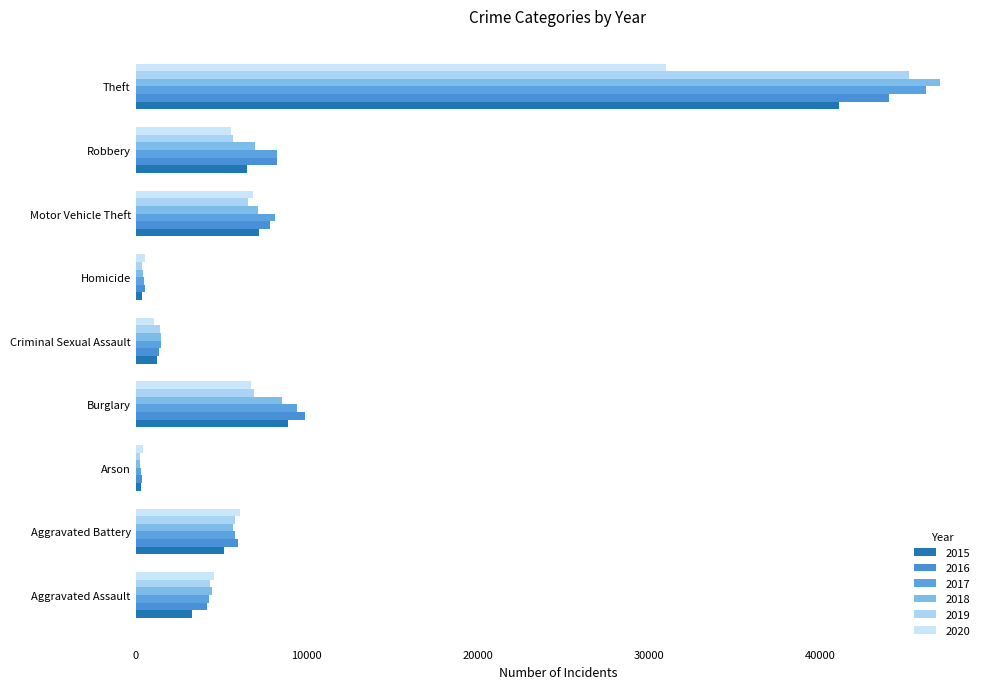

What is the average value of the 2019 series?

8507